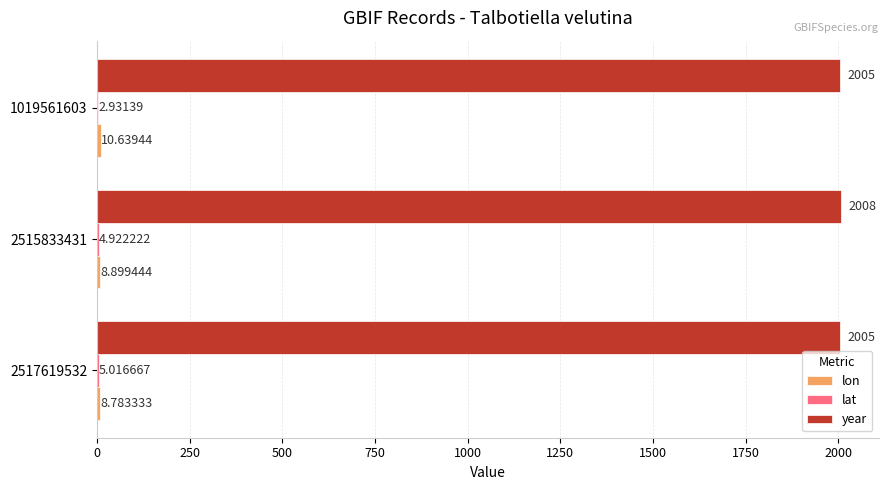

Between 2517619532 and 2515833431, which series saw the biggest shift?

year